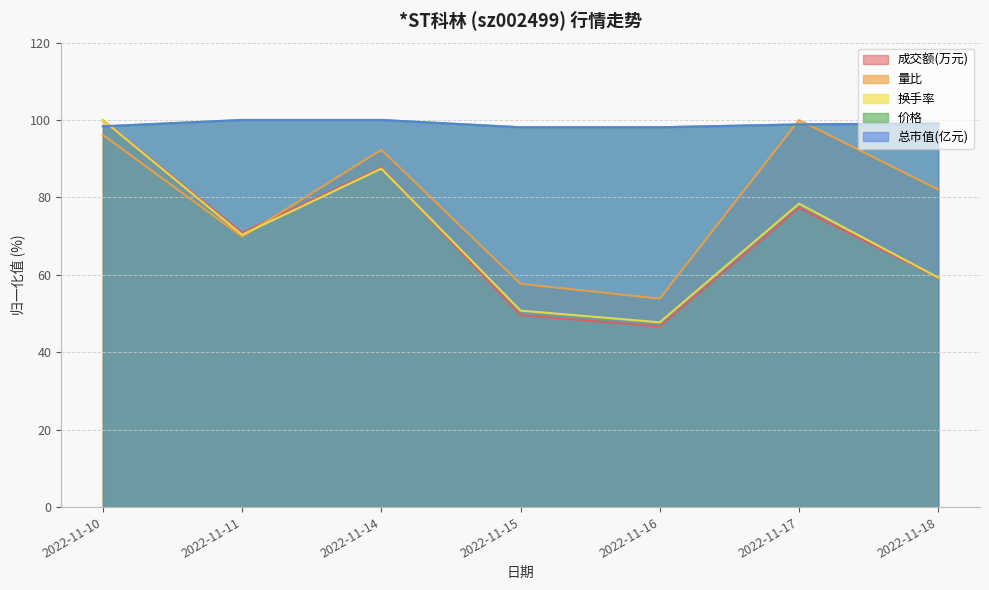

What is the value of the 总市值(亿元) point at the 3rd from the left?

100.0